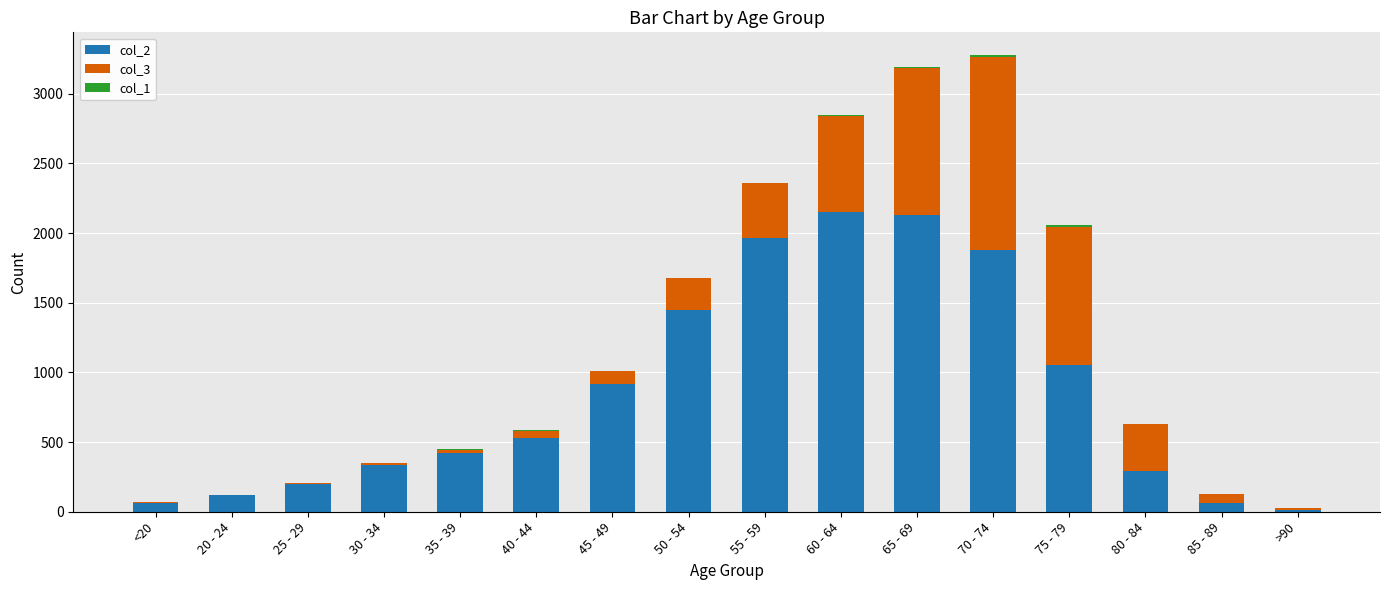

List the series in order of their overall mean, highest first.

col_2, col_3, col_1